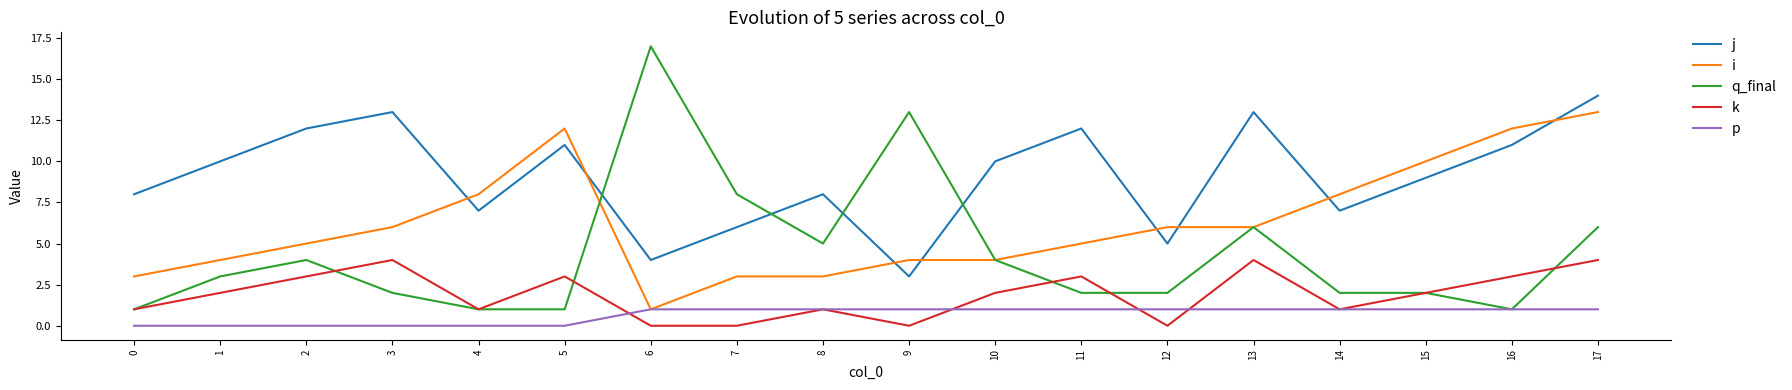

List the series in order of their peak value, highest first.

q_final, j, i, k, p